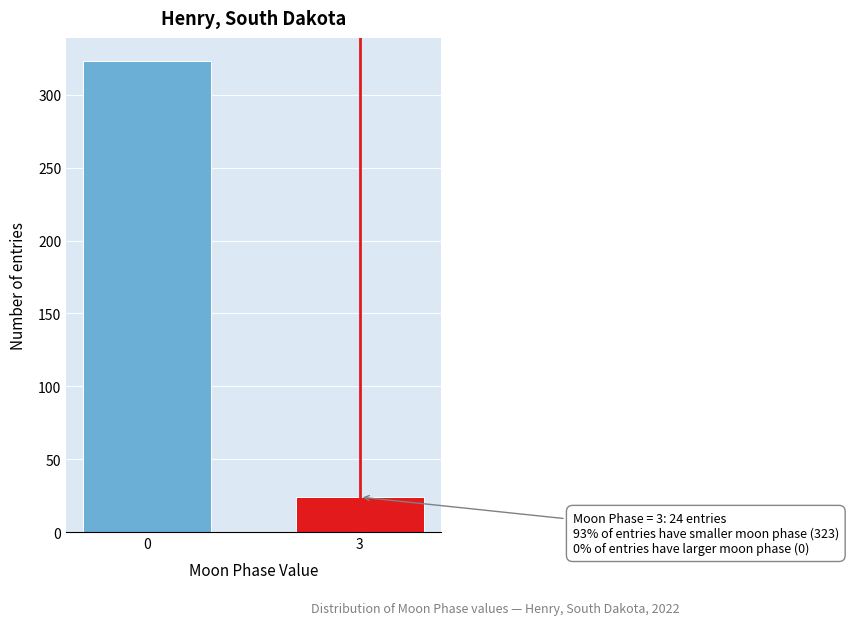

Reading right to left, extract all data points from this chart.

24	323